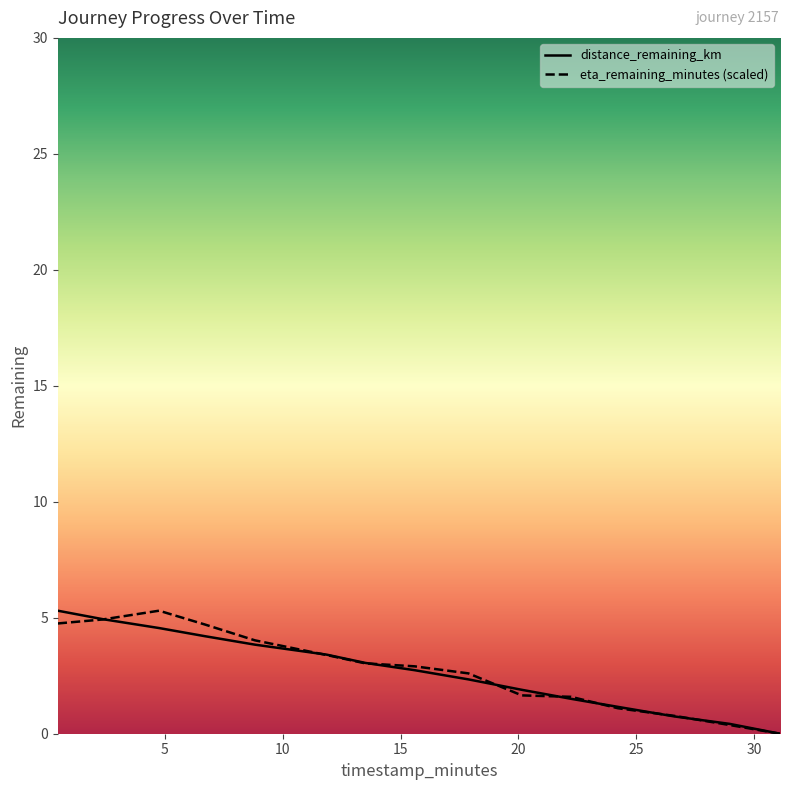

What is the greatest value displayed?

5.3